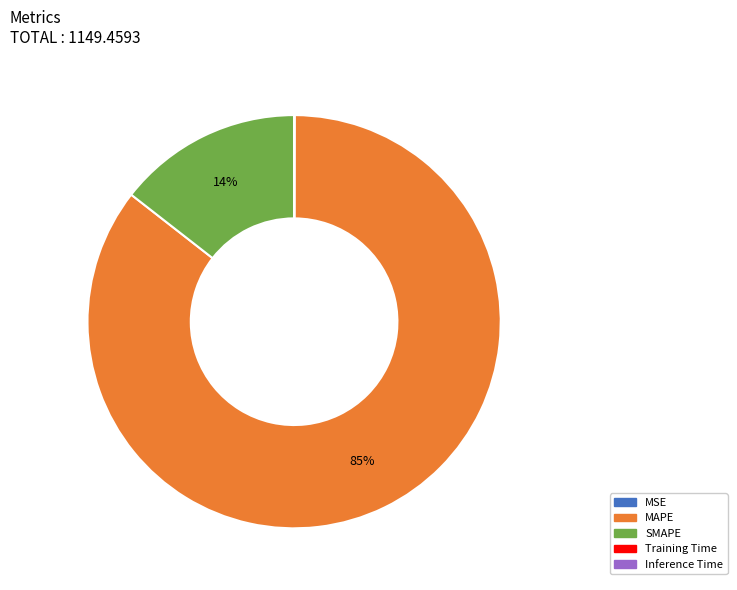

Which category accounts for the majority?

MAPE